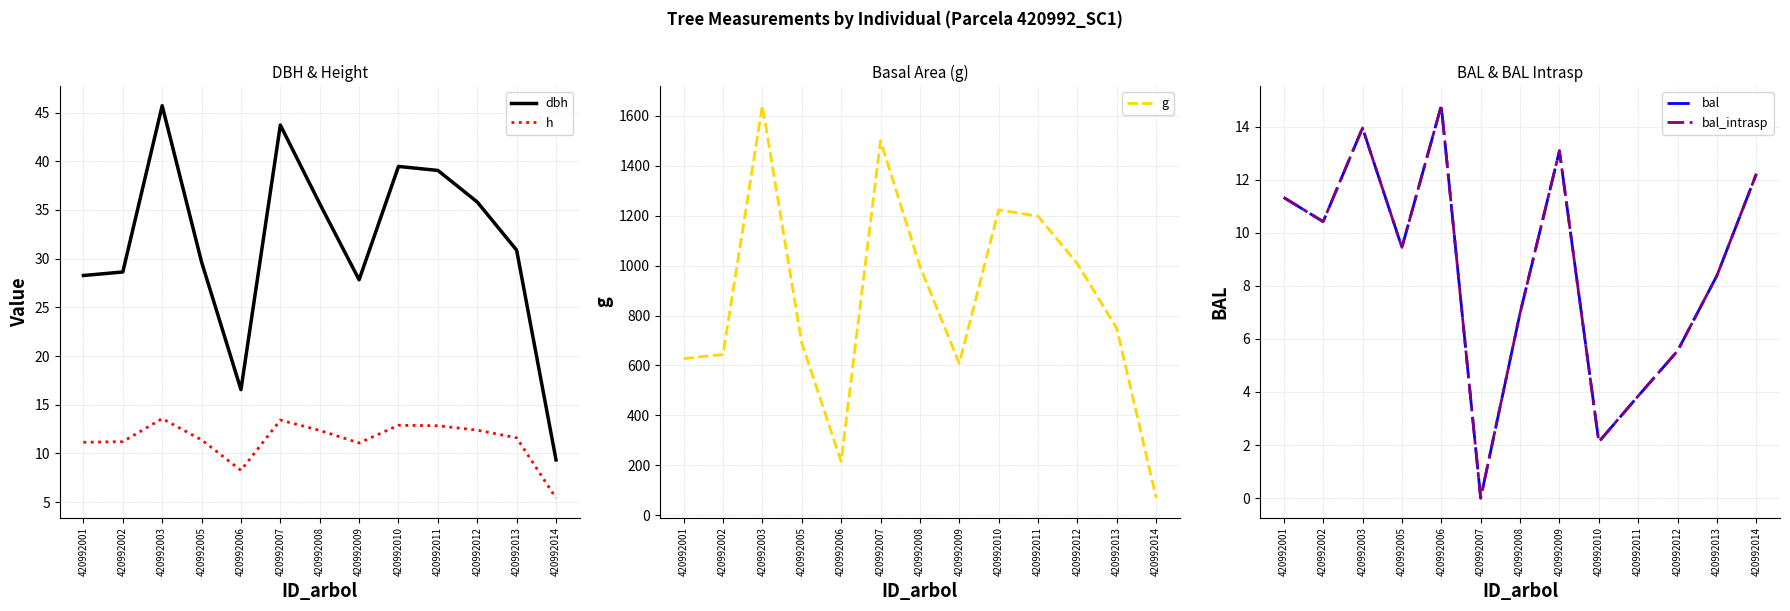

The bal_intrasp series shows 10.4 at 420992002. True or false?

True